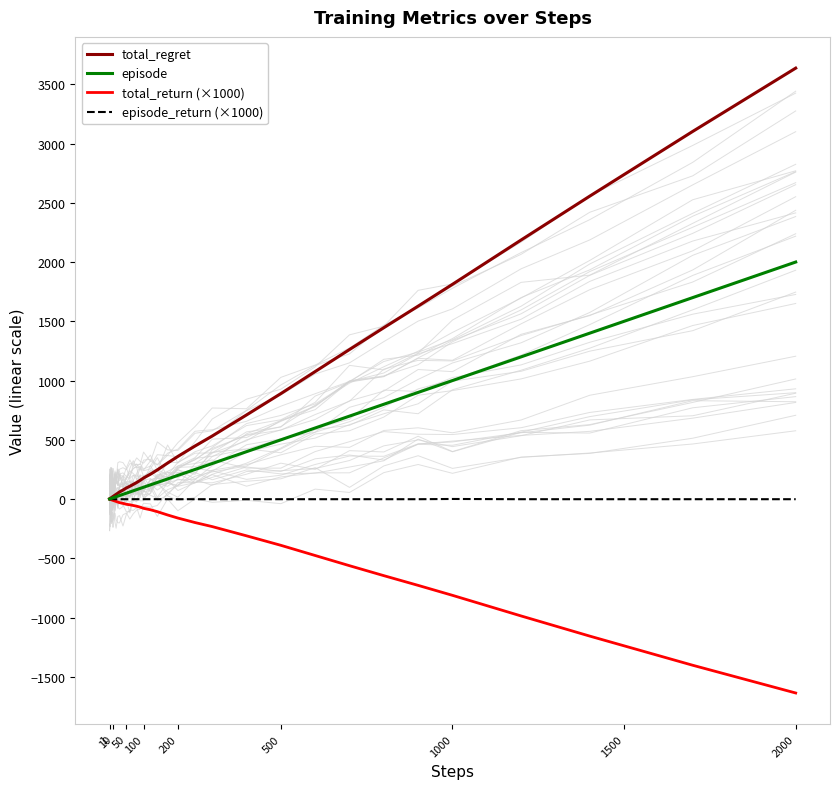

How many interior local peaks does the episode_return (×1000) series have?

1